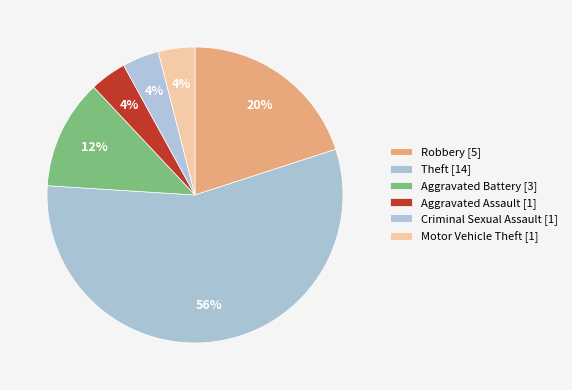

How many slices are in this pie chart?

6